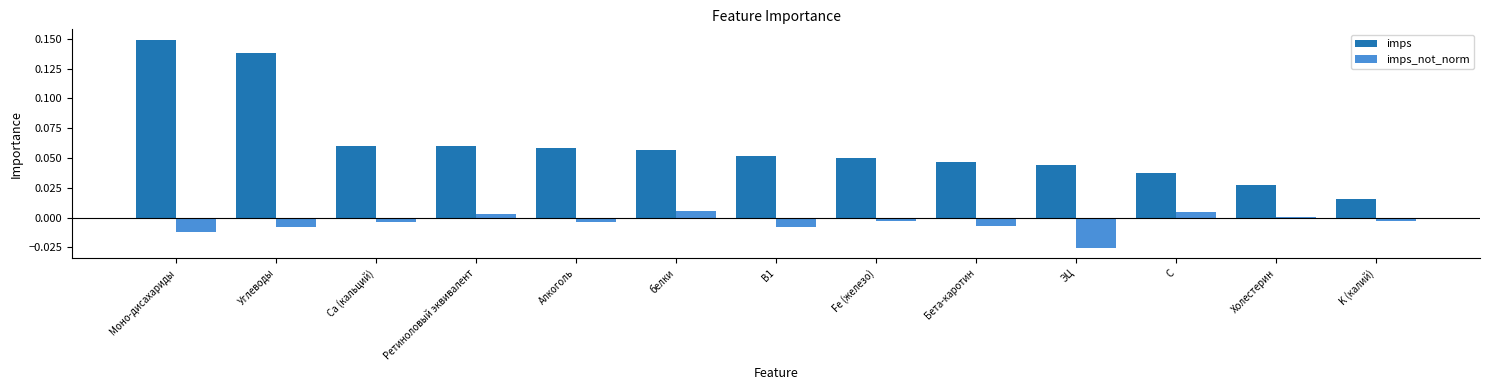

The value of imps at Холестерин is 0.0. True or false?

True